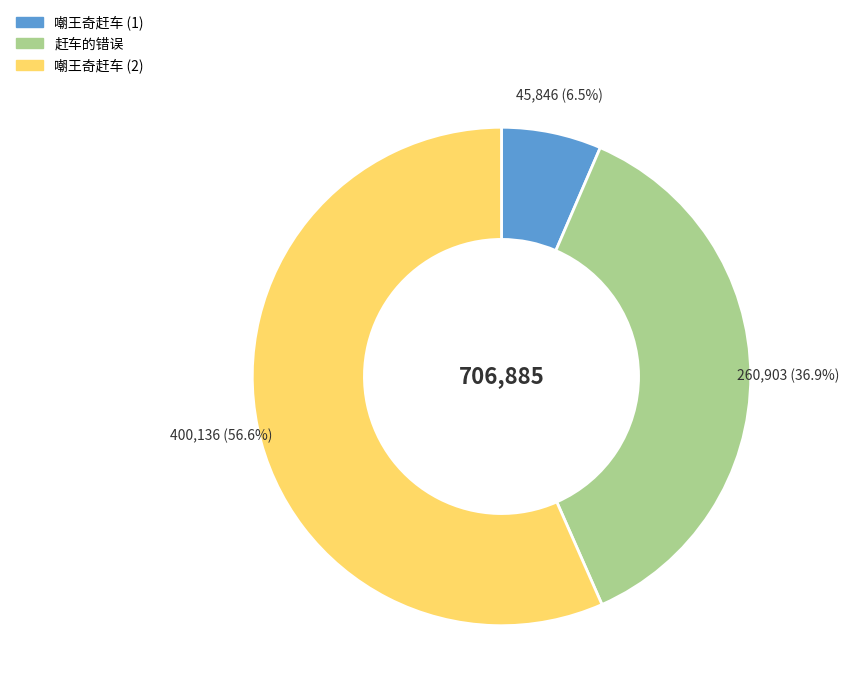

Does any single category account for the majority?

Yes